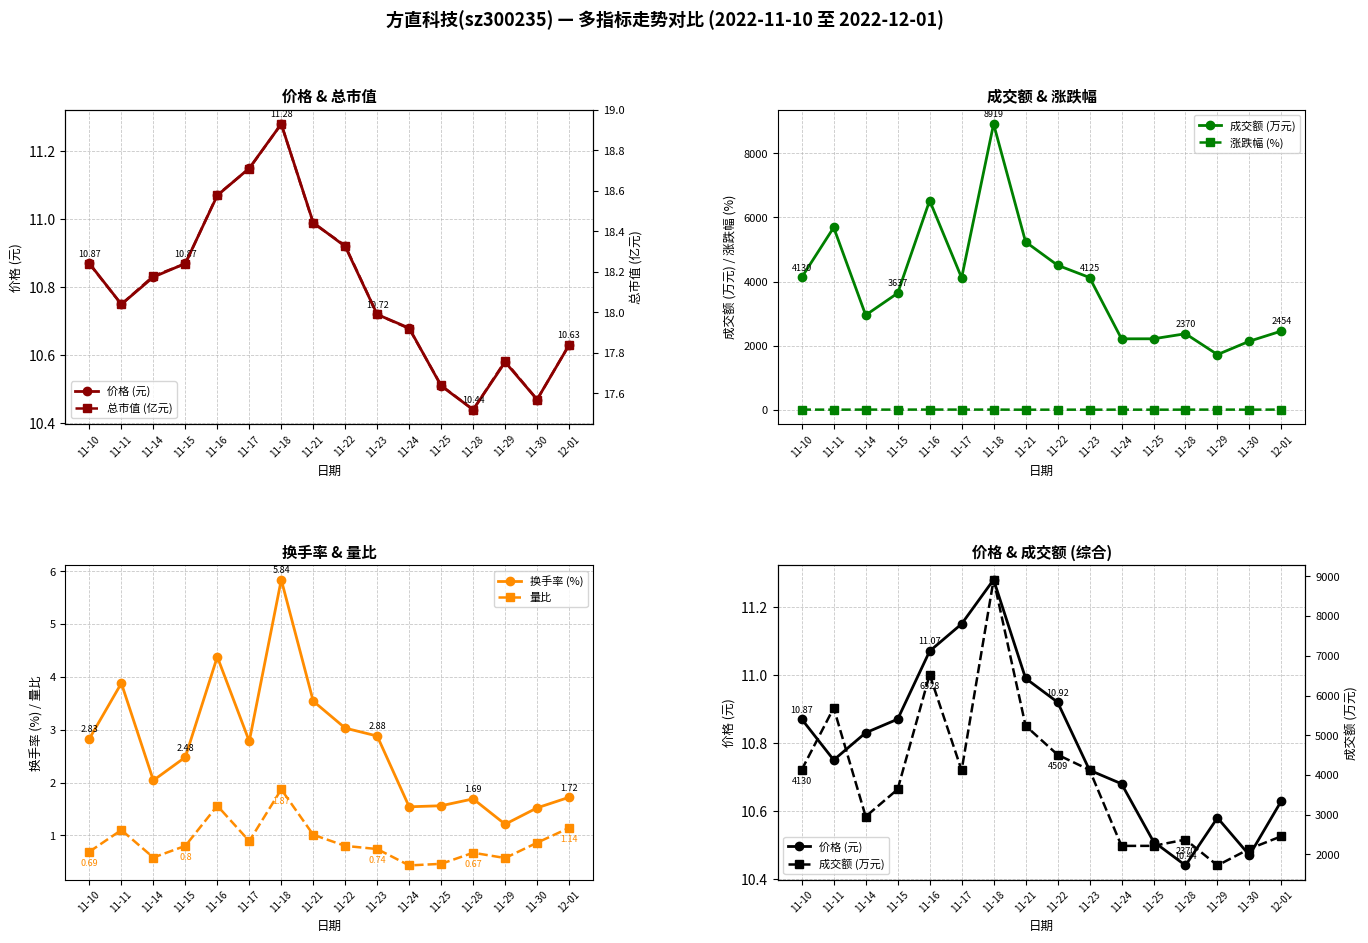

The value of 涨跌幅 (%) at 12-01 is 2.4. True or false?

False